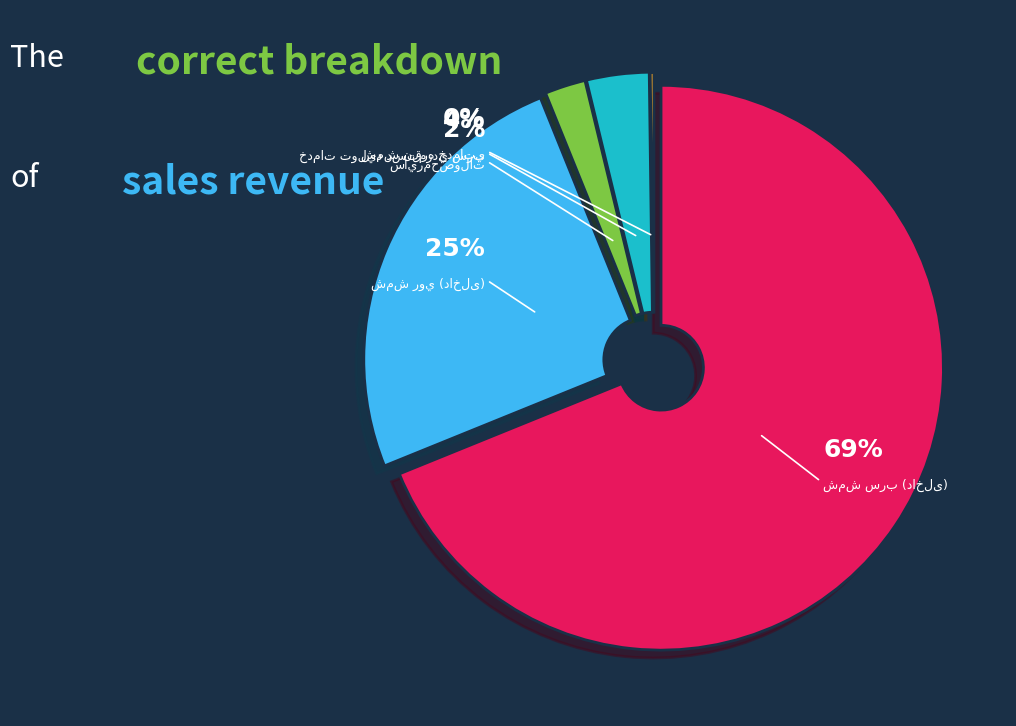

Does any single category account for the majority?

Yes